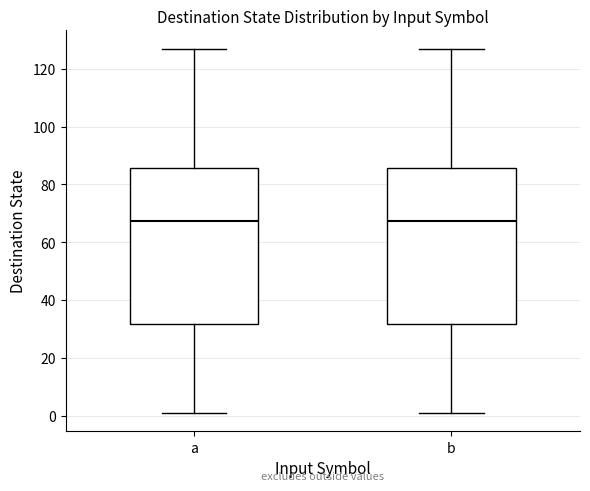

Reading left to right, transcribe this box plot: for each box, give where its median line is, the range the box spans, and where its two whiskers end, as read against the y-axis. The values are not printed on the chart, so give them approximately, as read against the axis.

a: median 68, box 32 to 86, whiskers 2 to 128
b: median 68, box 32 to 86, whiskers 2 to 128